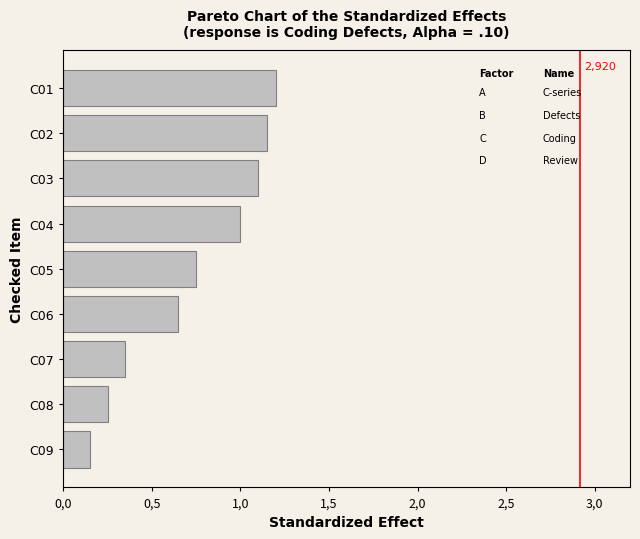

What is the smallest value displayed?

0.1